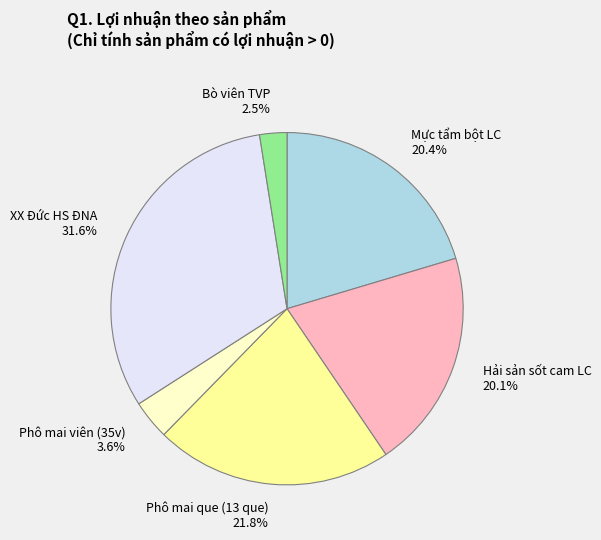

Which slice is the largest?

XX Đức HS ĐNA